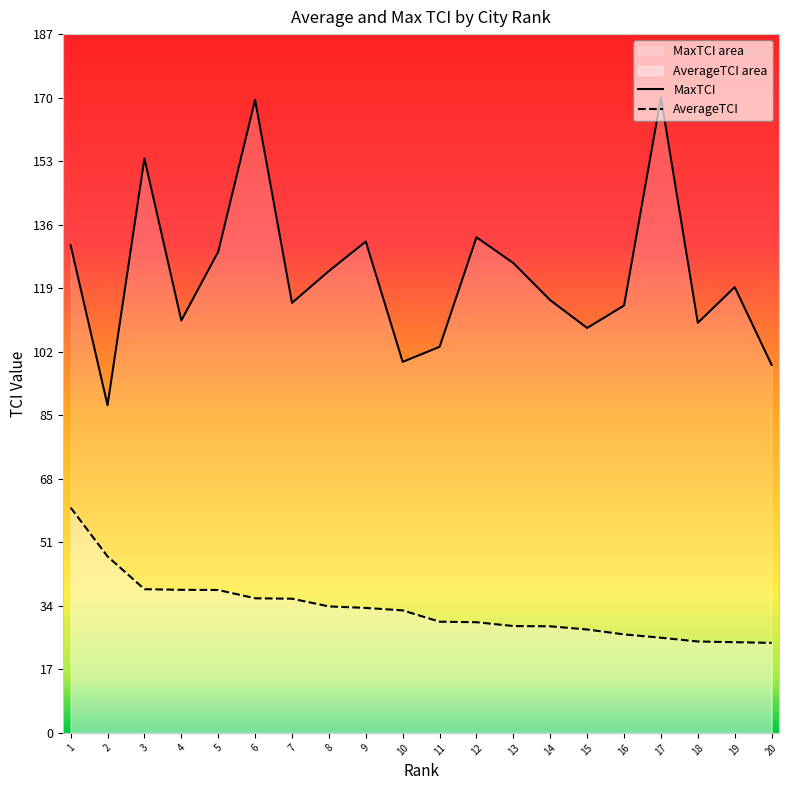

List the labels in order of MaxTCI value, smallest first.

2, 20, 10, 11, 15, 18, 4, 16, 7, 14, 19, 8, 13, 5, 1, 9, 12, 3, 6, 17